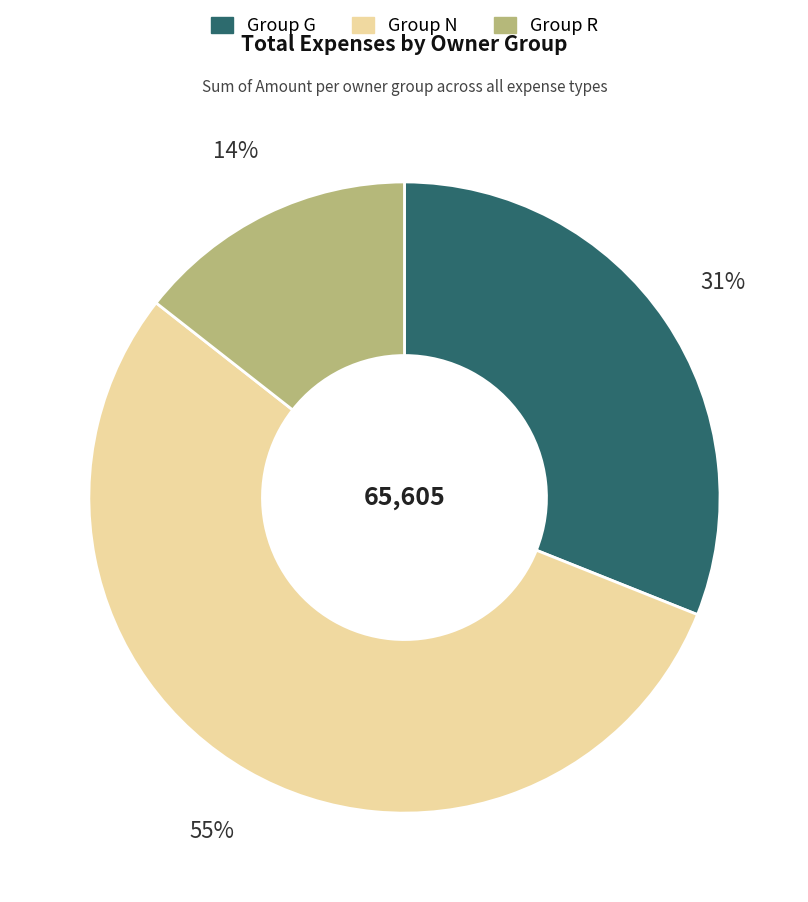

Which slice is the largest?

Group N